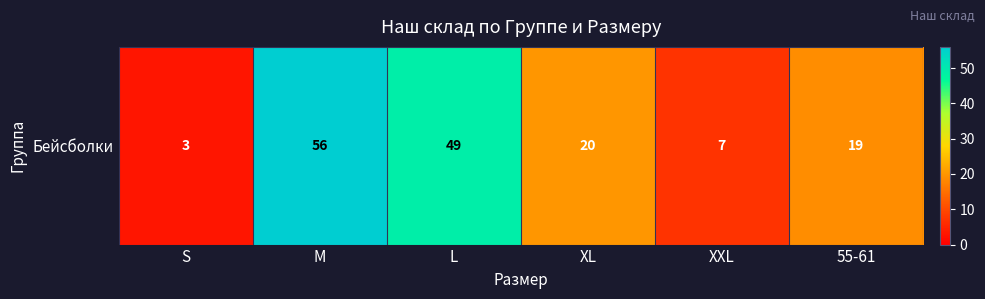

Is it true that the value at XXL is 12?

False